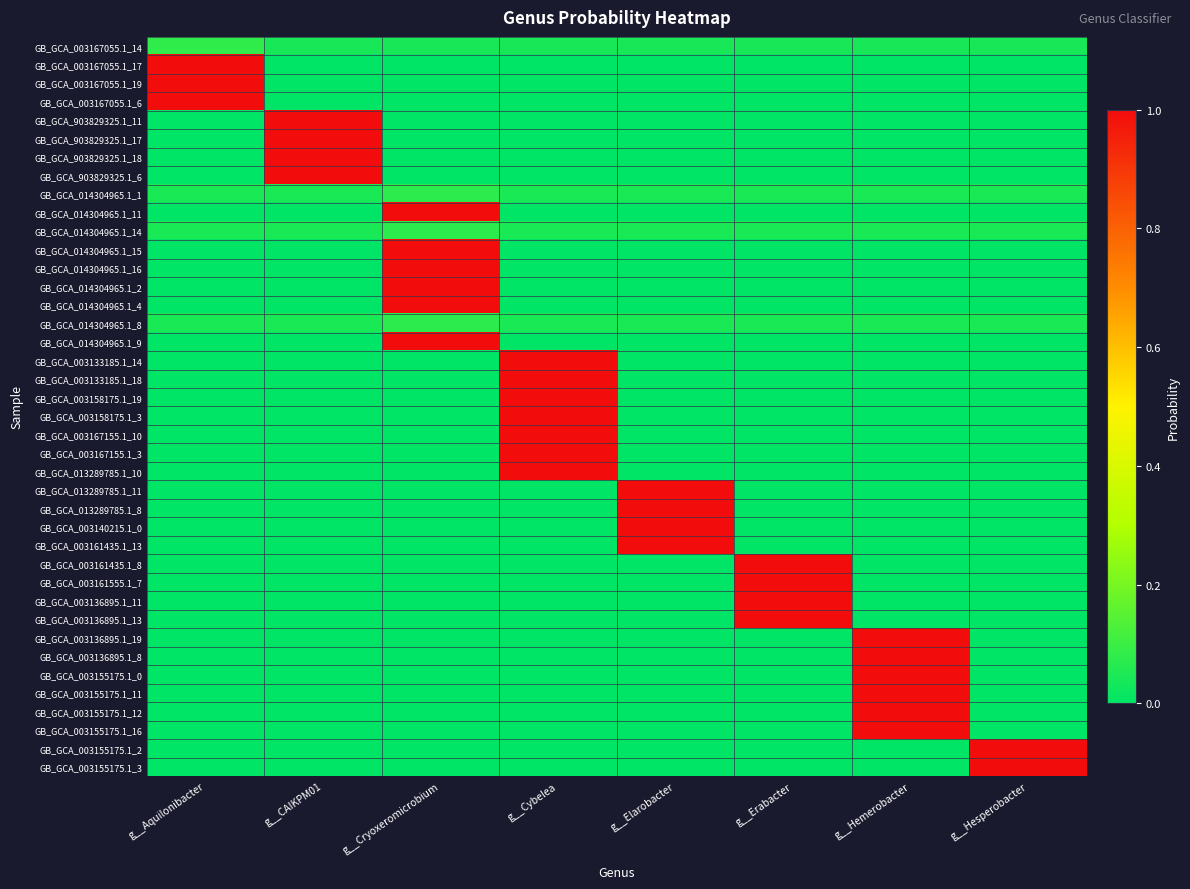

Reading right to left, extract all data points from this chart.

GB_GCA_003167055.1_14: g__Hesperobacter=0.0	g__Hemerobacter=0.0	g__Erabacter=0.0	g__Elarobacter=0.0	g__Cybelea=0.0	g__Cryoxeromicrobium=0.0	g__CAIKPM01=0.0	g__Aquilonibacter=0.1
GB_GCA_003167055.1_17: g__Hesperobacter=0.0	g__Hemerobacter=0.0	g__Erabacter=0.0	g__Elarobacter=0.0	g__Cybelea=0.0	g__Cryoxeromicrobium=0.0	g__CAIKPM01=0.0	g__Aquilonibacter=1.0
GB_GCA_003167055.1_19: g__Hesperobacter=0.0	g__Hemerobacter=0.0	g__Erabacter=0.0	g__Elarobacter=0.0	g__Cybelea=0.0	g__Cryoxeromicrobium=0.0	g__CAIKPM01=0.0	g__Aquilonibacter=1.0
GB_GCA_003167055.1_6: g__Hesperobacter=0.0	g__Hemerobacter=0.0	g__Erabacter=0.0	g__Elarobacter=0.0	g__Cybelea=0.0	g__Cryoxeromicrobium=0.0	g__CAIKPM01=0.0	g__Aquilonibacter=1.0
GB_GCA_903829325.1_11: g__Hesperobacter=0.0	g__Hemerobacter=0.0	g__Erabacter=0.0	g__Elarobacter=0.0	g__Cybelea=0.0	g__Cryoxeromicrobium=0.0	g__CAIKPM01=1.0	g__Aquilonibacter=0.0
GB_GCA_903829325.1_17: g__Hesperobacter=0.0	g__Hemerobacter=0.0	g__Erabacter=0.0	g__Elarobacter=0.0	g__Cybelea=0.0	g__Cryoxeromicrobium=0.0	g__CAIKPM01=1.0	g__Aquilonibacter=0.0
GB_GCA_903829325.1_18: g__Hesperobacter=0.0	g__Hemerobacter=0.0	g__Erabacter=0.0	g__Elarobacter=0.0	g__Cybelea=0.0	g__Cryoxeromicrobium=0.0	g__CAIKPM01=1.0	g__Aquilonibacter=0.0
GB_GCA_903829325.1_6: g__Hesperobacter=0.0	g__Hemerobacter=0.0	g__Erabacter=0.0	g__Elarobacter=0.0	g__Cybelea=0.0	g__Cryoxeromicrobium=0.0	g__CAIKPM01=1.0	g__Aquilonibacter=0.0
GB_GCA_014304965.1_1: g__Hesperobacter=0.0	g__Hemerobacter=0.0	g__Erabacter=0.0	g__Elarobacter=0.0	g__Cybelea=0.0	g__Cryoxeromicrobium=0.1	g__CAIKPM01=0.0	g__Aquilonibacter=0.0
GB_GCA_014304965.1_11: g__Hesperobacter=0.0	g__Hemerobacter=0.0	g__Erabacter=0.0	g__Elarobacter=0.0	g__Cybelea=0.0	g__Cryoxeromicrobium=1.0	g__CAIKPM01=0.0	g__Aquilonibacter=0.0
GB_GCA_014304965.1_14: g__Hesperobacter=0.0	g__Hemerobacter=0.0	g__Erabacter=0.0	g__Elarobacter=0.0	g__Cybelea=0.0	g__Cryoxeromicrobium=0.1	g__CAIKPM01=0.0	g__Aquilonibacter=0.0
GB_GCA_014304965.1_15: g__Hesperobacter=0.0	g__Hemerobacter=0.0	g__Erabacter=0.0	g__Elarobacter=0.0	g__Cybelea=0.0	g__Cryoxeromicrobium=1.0	g__CAIKPM01=0.0	g__Aquilonibacter=0.0
GB_GCA_014304965.1_16: g__Hesperobacter=0.0	g__Hemerobacter=0.0	g__Erabacter=0.0	g__Elarobacter=0.0	g__Cybelea=0.0	g__Cryoxeromicrobium=1.0	g__CAIKPM01=0.0	g__Aquilonibacter=0.0
GB_GCA_014304965.1_2: g__Hesperobacter=0.0	g__Hemerobacter=0.0	g__Erabacter=0.0	g__Elarobacter=0.0	g__Cybelea=0.0	g__Cryoxeromicrobium=1.0	g__CAIKPM01=0.0	g__Aquilonibacter=0.0
GB_GCA_014304965.1_4: g__Hesperobacter=0.0	g__Hemerobacter=0.0	g__Erabacter=0.0	g__Elarobacter=0.0	g__Cybelea=0.0	g__Cryoxeromicrobium=1.0	g__CAIKPM01=0.0	g__Aquilonibacter=0.0
GB_GCA_014304965.1_8: g__Hesperobacter=0.0	g__Hemerobacter=0.0	g__Erabacter=0.0	g__Elarobacter=0.0	g__Cybelea=0.0	g__Cryoxeromicrobium=0.1	g__CAIKPM01=0.0	g__Aquilonibacter=0.0
GB_GCA_014304965.1_9: g__Hesperobacter=0.0	g__Hemerobacter=0.0	g__Erabacter=0.0	g__Elarobacter=0.0	g__Cybelea=0.0	g__Cryoxeromicrobium=1.0	g__CAIKPM01=0.0	g__Aquilonibacter=0.0
GB_GCA_003133185.1_14: g__Hesperobacter=0.0	g__Hemerobacter=0.0	g__Erabacter=0.0	g__Elarobacter=0.0	g__Cybelea=1.0	g__Cryoxeromicrobium=0.0	g__CAIKPM01=0.0	g__Aquilonibacter=0.0
GB_GCA_003133185.1_18: g__Hesperobacter=0.0	g__Hemerobacter=0.0	g__Erabacter=0.0	g__Elarobacter=0.0	g__Cybelea=1.0	g__Cryoxeromicrobium=0.0	g__CAIKPM01=0.0	g__Aquilonibacter=0.0
GB_GCA_003158175.1_19: g__Hesperobacter=0.0	g__Hemerobacter=0.0	g__Erabacter=0.0	g__Elarobacter=0.0	g__Cybelea=1.0	g__Cryoxeromicrobium=0.0	g__CAIKPM01=0.0	g__Aquilonibacter=0.0
GB_GCA_003158175.1_3: g__Hesperobacter=0.0	g__Hemerobacter=0.0	g__Erabacter=0.0	g__Elarobacter=0.0	g__Cybelea=1.0	g__Cryoxeromicrobium=0.0	g__CAIKPM01=0.0	g__Aquilonibacter=0.0
GB_GCA_003167155.1_10: g__Hesperobacter=0.0	g__Hemerobacter=0.0	g__Erabacter=0.0	g__Elarobacter=0.0	g__Cybelea=1.0	g__Cryoxeromicrobium=0.0	g__CAIKPM01=0.0	g__Aquilonibacter=0.0
GB_GCA_003167155.1_3: g__Hesperobacter=0.0	g__Hemerobacter=0.0	g__Erabacter=0.0	g__Elarobacter=0.0	g__Cybelea=1.0	g__Cryoxeromicrobium=0.0	g__CAIKPM01=0.0	g__Aquilonibacter=0.0
GB_GCA_013289785.1_10: g__Hesperobacter=0.0	g__Hemerobacter=0.0	g__Erabacter=0.0	g__Elarobacter=0.0	g__Cybelea=1.0	g__Cryoxeromicrobium=0.0	g__CAIKPM01=0.0	g__Aquilonibacter=0.0
GB_GCA_013289785.1_11: g__Hesperobacter=0.0	g__Hemerobacter=0.0	g__Erabacter=0.0	g__Elarobacter=1.0	g__Cybelea=0.0	g__Cryoxeromicrobium=0.0	g__CAIKPM01=0.0	g__Aquilonibacter=0.0
GB_GCA_013289785.1_8: g__Hesperobacter=0.0	g__Hemerobacter=0.0	g__Erabacter=0.0	g__Elarobacter=1.0	g__Cybelea=0.0	g__Cryoxeromicrobium=0.0	g__CAIKPM01=0.0	g__Aquilonibacter=0.0
GB_GCA_003140215.1_0: g__Hesperobacter=0.0	g__Hemerobacter=0.0	g__Erabacter=0.0	g__Elarobacter=1.0	g__Cybelea=0.0	g__Cryoxeromicrobium=0.0	g__CAIKPM01=0.0	g__Aquilonibacter=0.0
GB_GCA_003161435.1_13: g__Hesperobacter=0.0	g__Hemerobacter=0.0	g__Erabacter=0.0	g__Elarobacter=1.0	g__Cybelea=0.0	g__Cryoxeromicrobium=0.0	g__CAIKPM01=0.0	g__Aquilonibacter=0.0
GB_GCA_003161435.1_8: g__Hesperobacter=0.0	g__Hemerobacter=0.0	g__Erabacter=1.0	g__Elarobacter=0.0	g__Cybelea=0.0	g__Cryoxeromicrobium=0.0	g__CAIKPM01=0.0	g__Aquilonibacter=0.0
GB_GCA_003161555.1_7: g__Hesperobacter=0.0	g__Hemerobacter=0.0	g__Erabacter=1.0	g__Elarobacter=0.0	g__Cybelea=0.0	g__Cryoxeromicrobium=0.0	g__CAIKPM01=0.0	g__Aquilonibacter=0.0
GB_GCA_003136895.1_11: g__Hesperobacter=0.0	g__Hemerobacter=0.0	g__Erabacter=1.0	g__Elarobacter=0.0	g__Cybelea=0.0	g__Cryoxeromicrobium=0.0	g__CAIKPM01=0.0	g__Aquilonibacter=0.0
GB_GCA_003136895.1_13: g__Hesperobacter=0.0	g__Hemerobacter=0.0	g__Erabacter=1.0	g__Elarobacter=0.0	g__Cybelea=0.0	g__Cryoxeromicrobium=0.0	g__CAIKPM01=0.0	g__Aquilonibacter=0.0
GB_GCA_003136895.1_19: g__Hesperobacter=0.0	g__Hemerobacter=1.0	g__Erabacter=0.0	g__Elarobacter=0.0	g__Cybelea=0.0	g__Cryoxeromicrobium=0.0	g__CAIKPM01=0.0	g__Aquilonibacter=0.0
GB_GCA_003136895.1_8: g__Hesperobacter=0.0	g__Hemerobacter=1.0	g__Erabacter=0.0	g__Elarobacter=0.0	g__Cybelea=0.0	g__Cryoxeromicrobium=0.0	g__CAIKPM01=0.0	g__Aquilonibacter=0.0
GB_GCA_003155175.1_0: g__Hesperobacter=0.0	g__Hemerobacter=1.0	g__Erabacter=0.0	g__Elarobacter=0.0	g__Cybelea=0.0	g__Cryoxeromicrobium=0.0	g__CAIKPM01=0.0	g__Aquilonibacter=0.0
GB_GCA_003155175.1_11: g__Hesperobacter=0.0	g__Hemerobacter=1.0	g__Erabacter=0.0	g__Elarobacter=0.0	g__Cybelea=0.0	g__Cryoxeromicrobium=0.0	g__CAIKPM01=0.0	g__Aquilonibacter=0.0
GB_GCA_003155175.1_12: g__Hesperobacter=0.0	g__Hemerobacter=1.0	g__Erabacter=0.0	g__Elarobacter=0.0	g__Cybelea=0.0	g__Cryoxeromicrobium=0.0	g__CAIKPM01=0.0	g__Aquilonibacter=0.0
GB_GCA_003155175.1_16: g__Hesperobacter=0.0	g__Hemerobacter=1.0	g__Erabacter=0.0	g__Elarobacter=0.0	g__Cybelea=0.0	g__Cryoxeromicrobium=0.0	g__CAIKPM01=0.0	g__Aquilonibacter=0.0
GB_GCA_003155175.1_2: g__Hesperobacter=1.0	g__Hemerobacter=0.0	g__Erabacter=0.0	g__Elarobacter=0.0	g__Cybelea=0.0	g__Cryoxeromicrobium=0.0	g__CAIKPM01=0.0	g__Aquilonibacter=0.0
GB_GCA_003155175.1_3: g__Hesperobacter=1.0	g__Hemerobacter=0.0	g__Erabacter=0.0	g__Elarobacter=0.0	g__Cybelea=0.0	g__Cryoxeromicrobium=0.0	g__CAIKPM01=0.0	g__Aquilonibacter=0.0